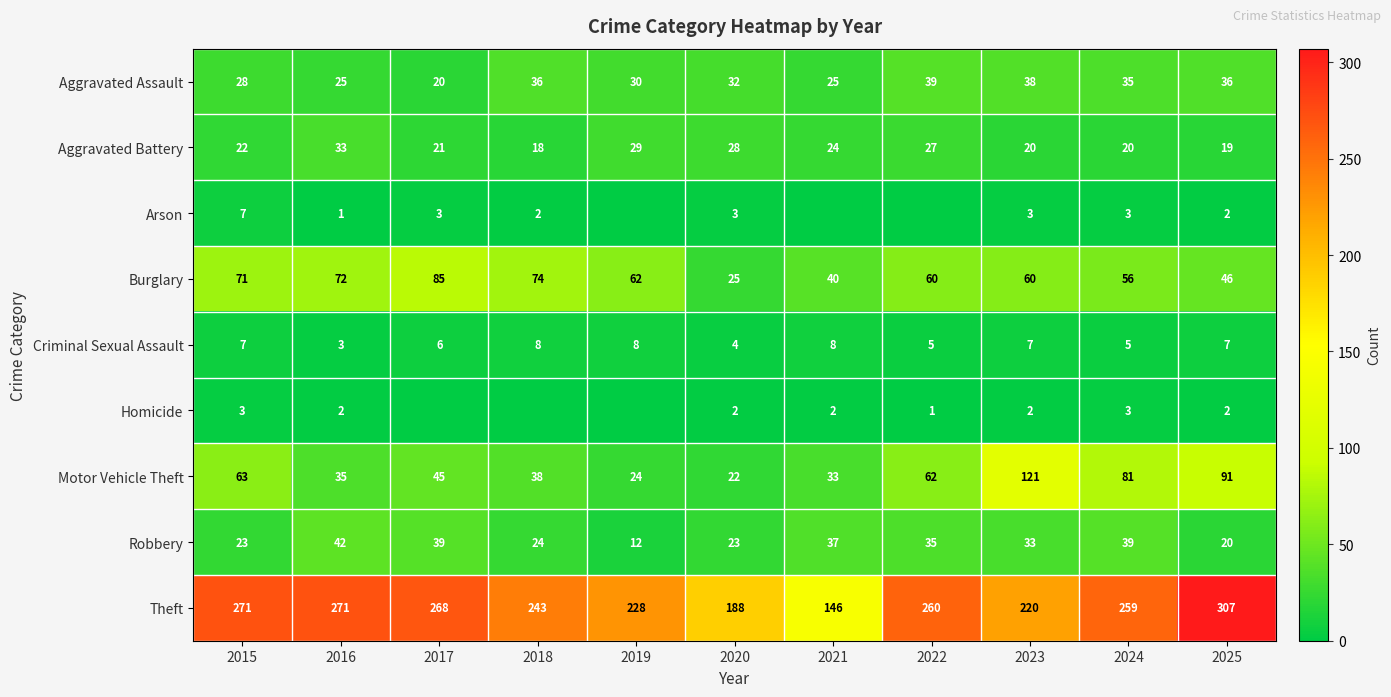

The Aggravated Battery series shows 18 at 2018. True or false?

True